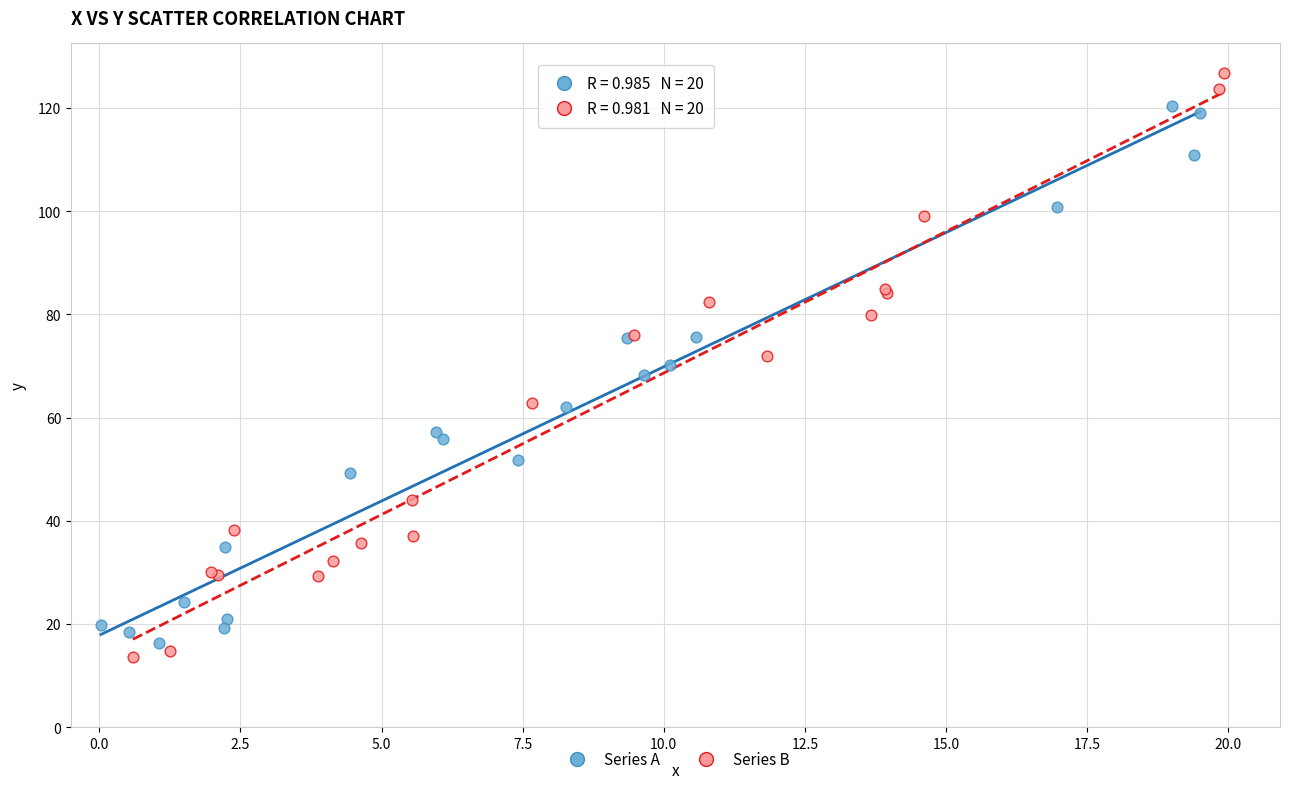

What are all the series names shown in the legend?

Series A, Series B